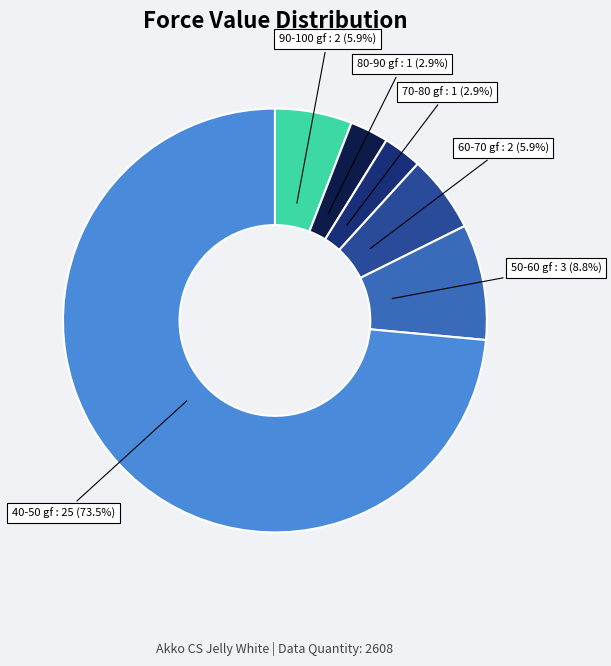

To the nearest percent, what is the average slice percentage?

17%